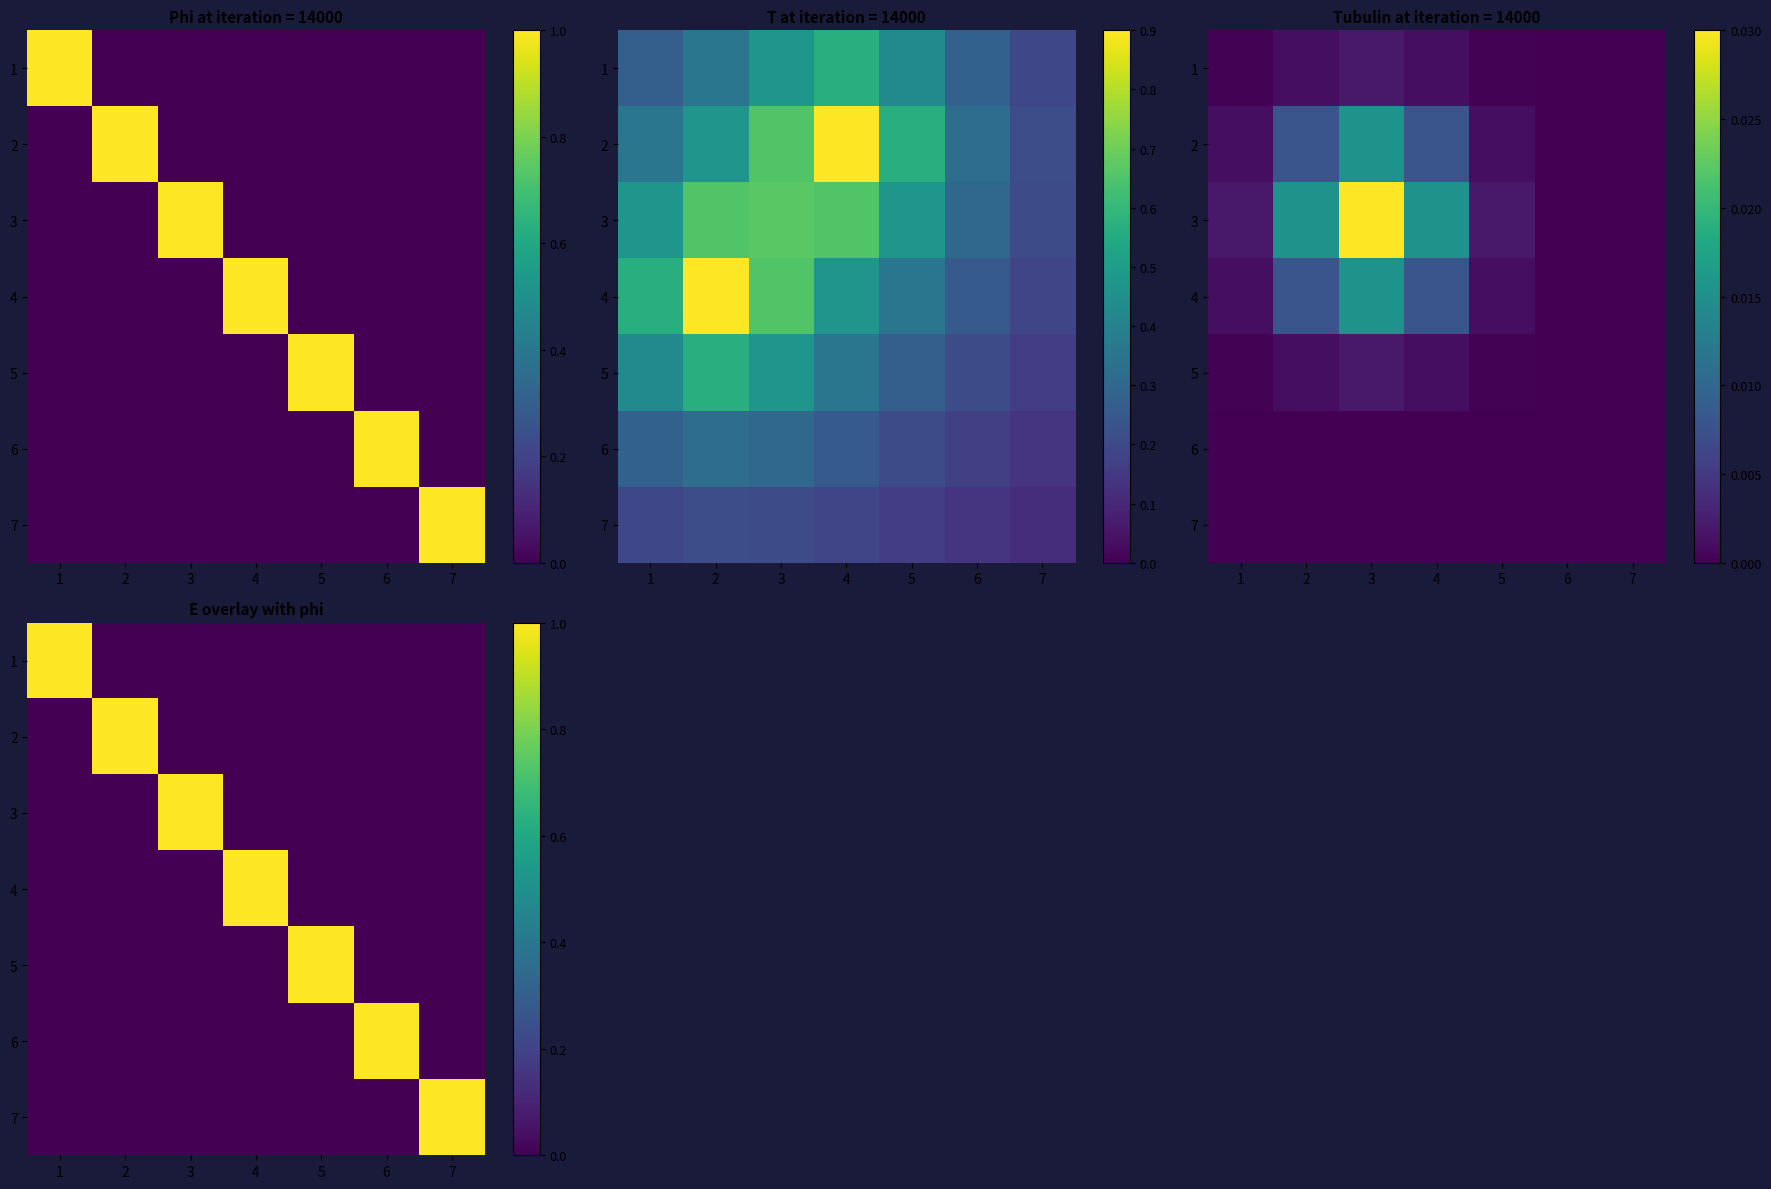

Where is 5 nearest to the value 0?

1